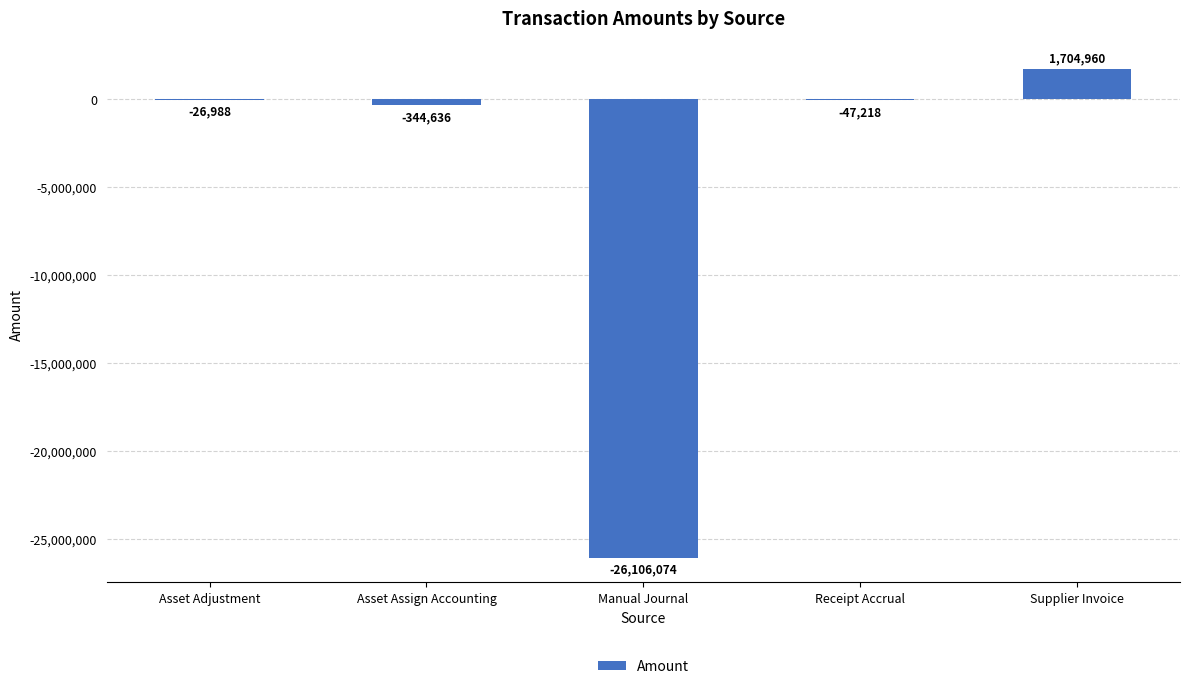

Which has a higher value, Asset Adjustment or Manual Journal?

Asset Adjustment